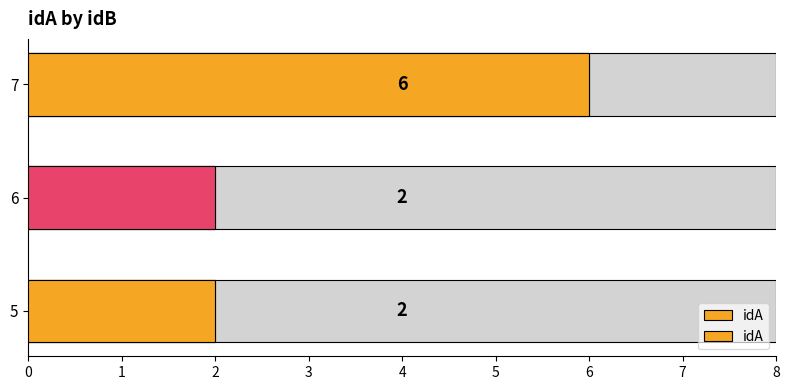

Rank the categories by value from highest to lowest.

2, 0, 1